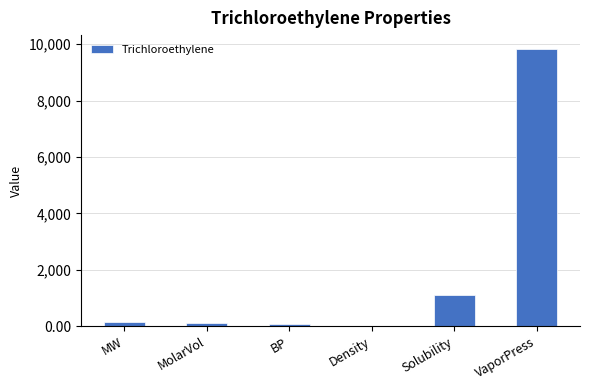

Count the number of categories in the chart.

6